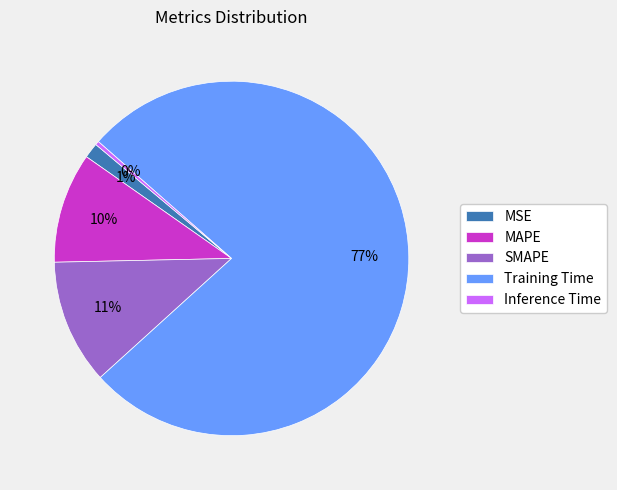

Which category has the smallest portion of the pie?

Inference Time